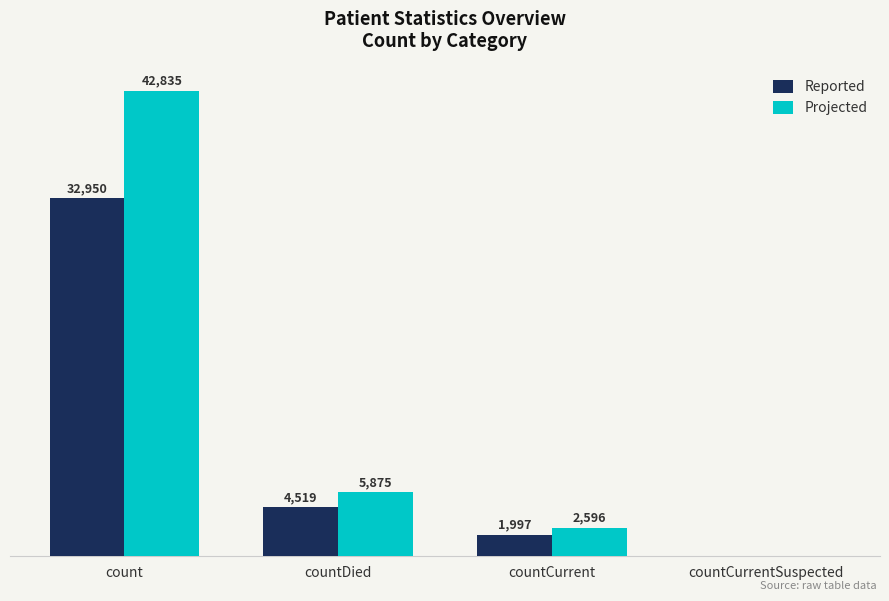

At which category is the sum across all series the highest?

count